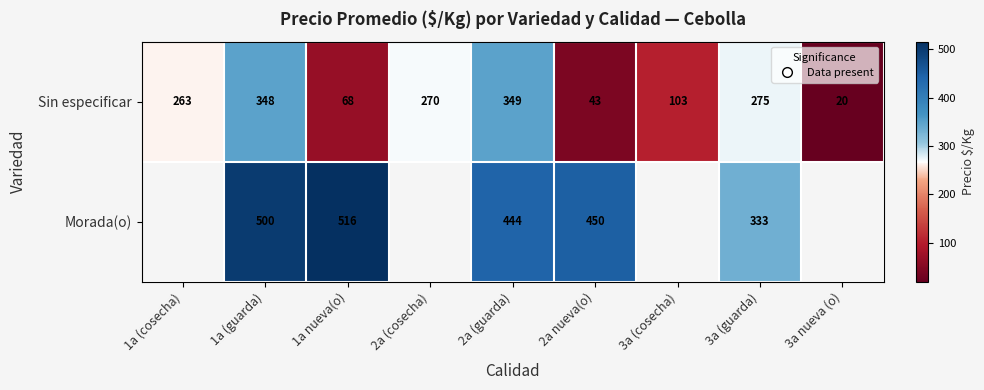

Rank the categories by Sin especificar value from highest to lowest.

2a (guarda), 1a (guarda), 3a (guarda), 2a (cosecha), 1a (cosecha), 3a (cosecha), 1a nueva(o), 2a nueva(o), 3a nueva (o)